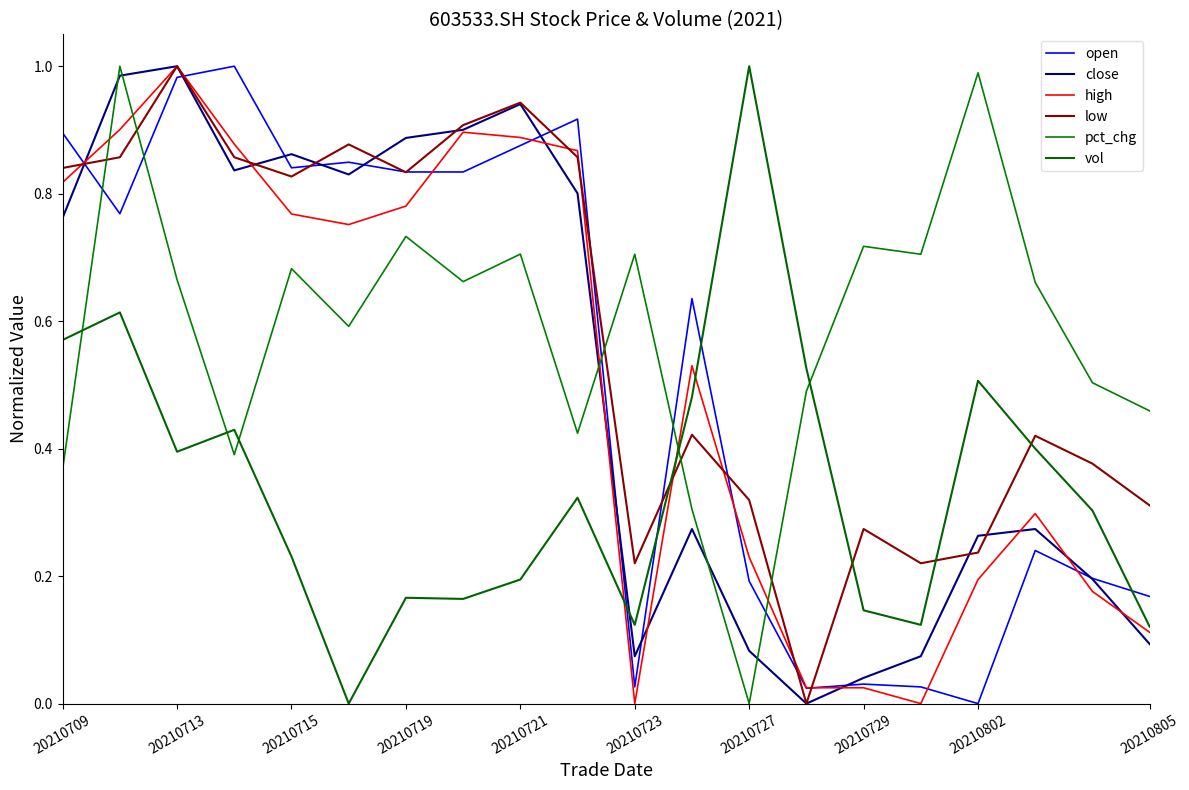

True or false: close and high cross at least once.

True